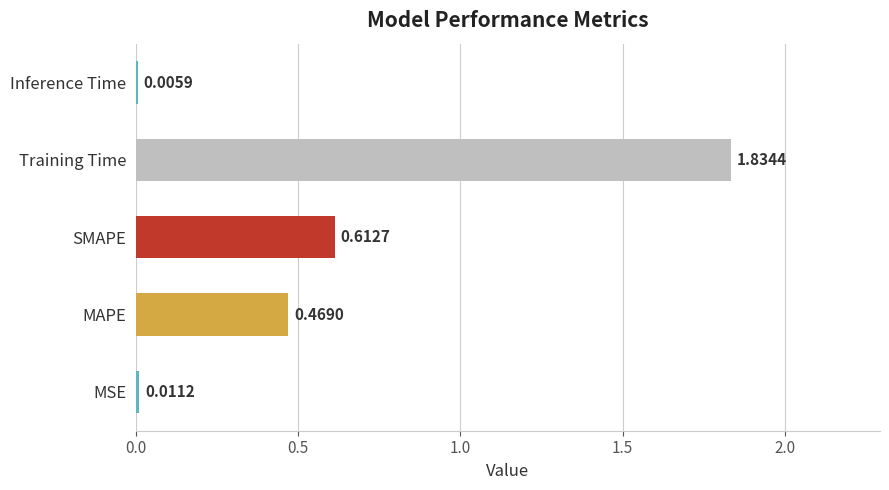

Where is the data nearest to the value 0?

Inference Time